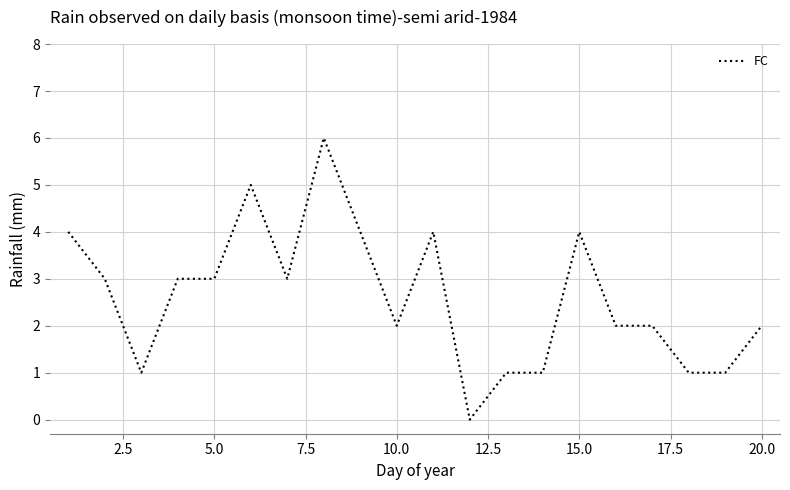

Is this an area chart (filled region under the line)?

No